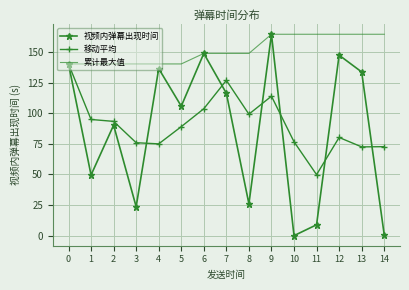

Which series has the widest spread of values?

视频内弹幕出现时间